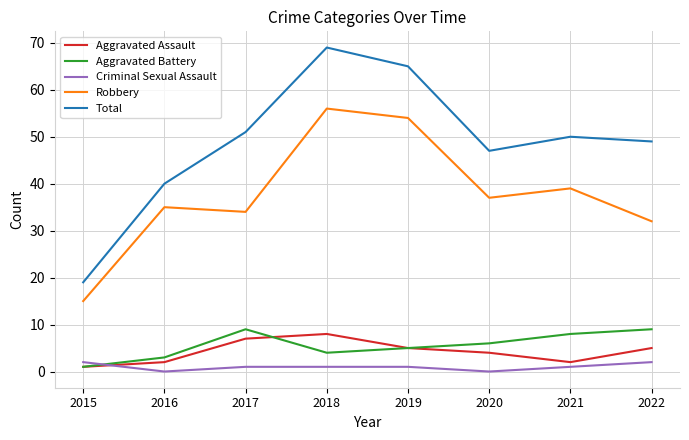

Reading left to right, what are all the values shown in this chart?

Aggravated Assault: 2015=1	2016=2	2017=7	2018=8	2019=5	2020=4	2021=2	2022=5
Aggravated Battery: 2015=1	2016=3	2017=9	2018=4	2019=5	2020=6	2021=8	2022=9
Criminal Sexual Assault: 2015=2	2016=0	2017=1	2018=1	2019=1	2020=0	2021=1	2022=2
Robbery: 2015=15	2016=35	2017=34	2018=56	2019=54	2020=37	2021=39	2022=32
Total: 2015=19	2016=40	2017=51	2018=69	2019=65	2020=47	2021=50	2022=49